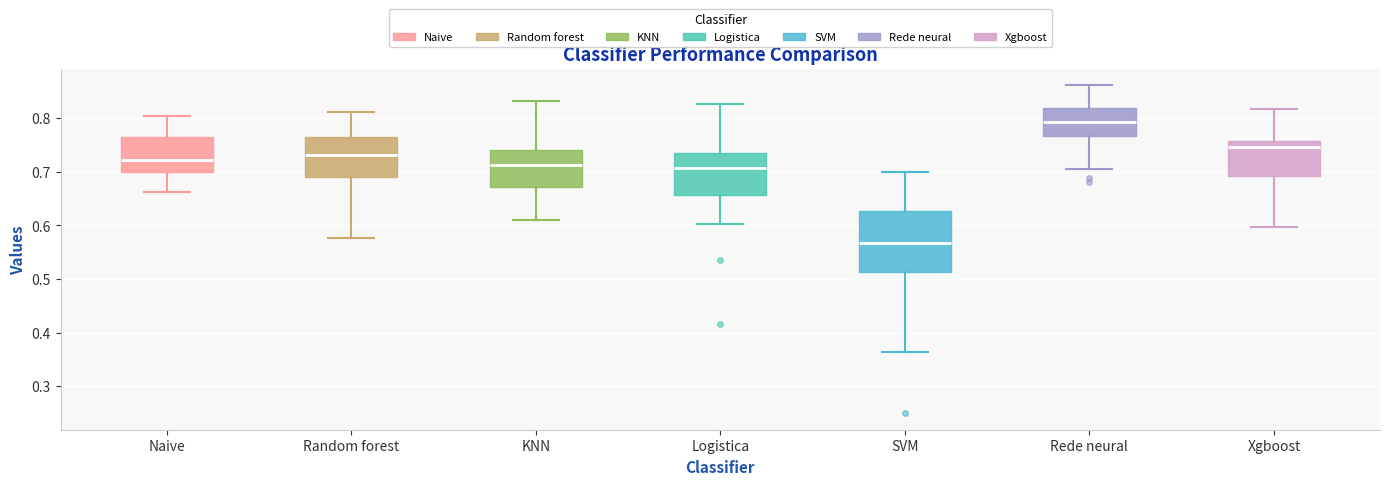

Comparing the boxes themselves (not the whiskers), which one is the tallest?

SVM